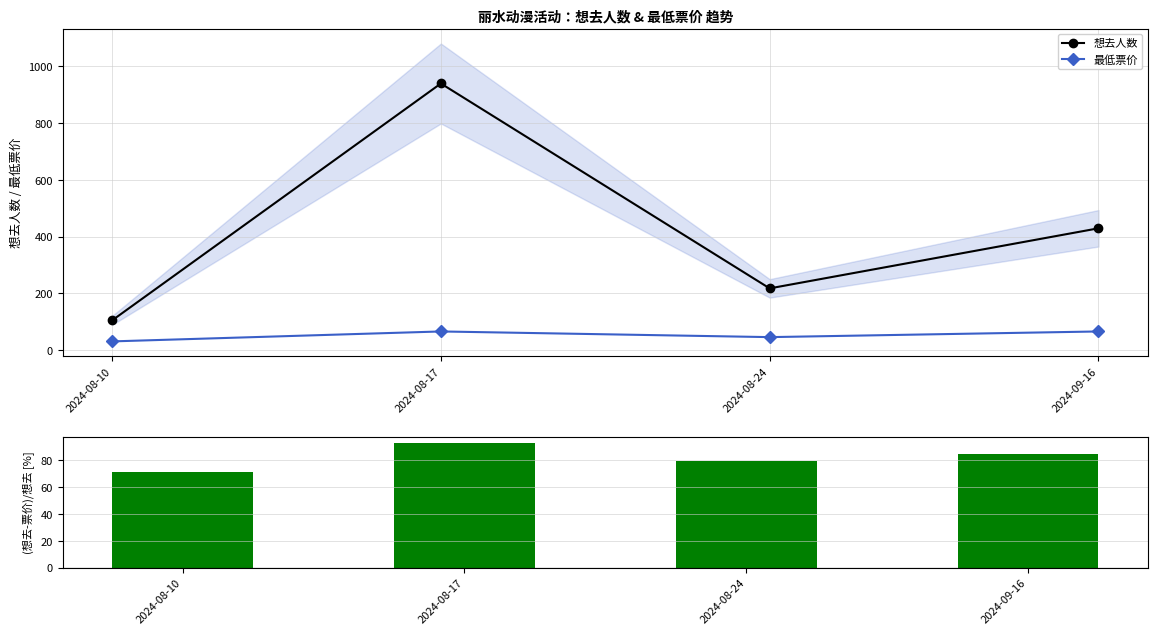

Rank the series by their maximum value, from highest to lowest.

想去人数, (想去-票价)/想去 [%], 最低票价